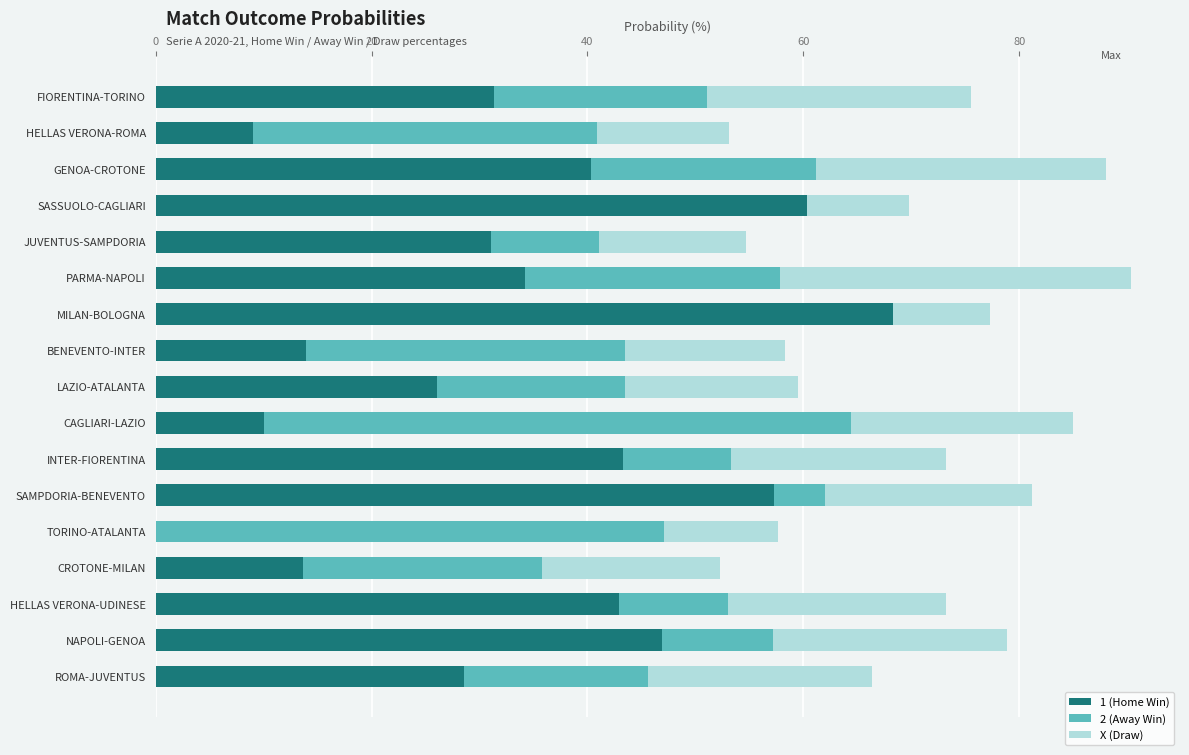

Is it true that 1 (Home Win) equals 3.3 at BENEVENTO-INTER?

False